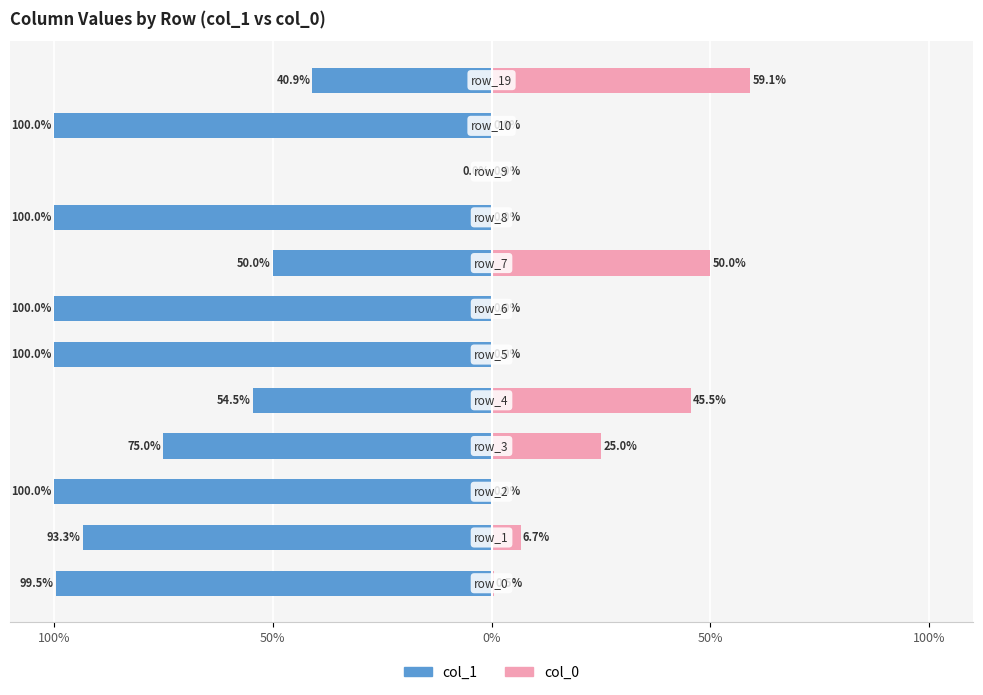

The value of col_0 at 6 is 30.4. True or false?

False